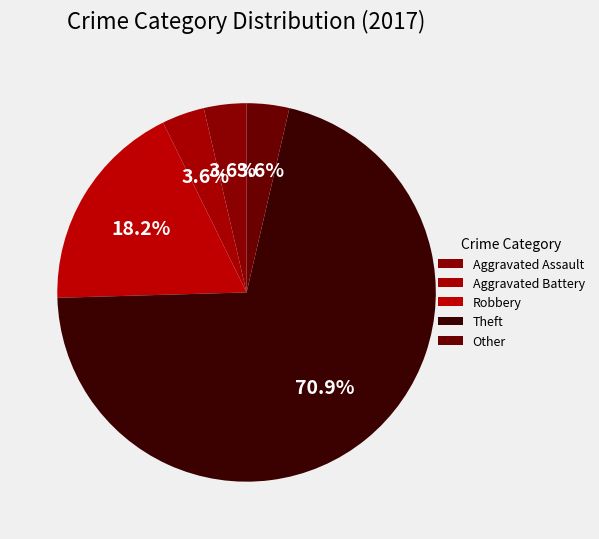

Is there any slice that represents more than half of the pie?

Yes